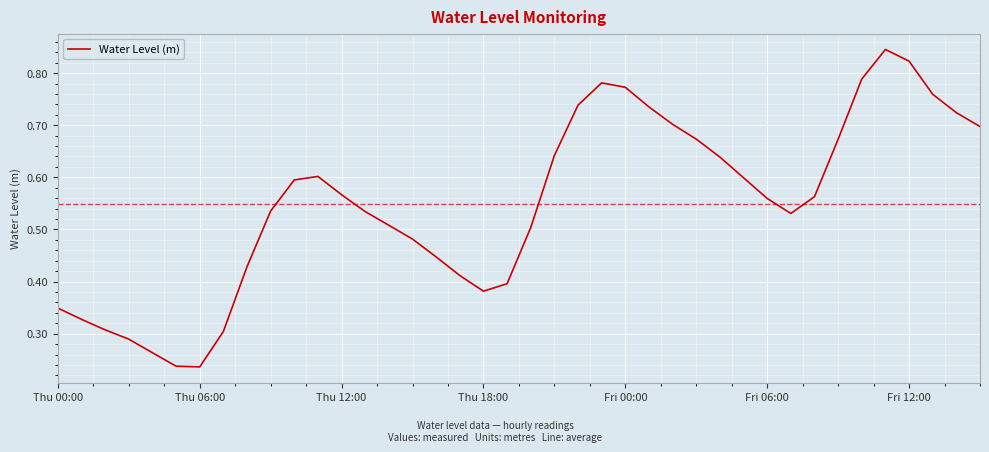

Is it true that the value at Fri 12:00 is 0.2?

False